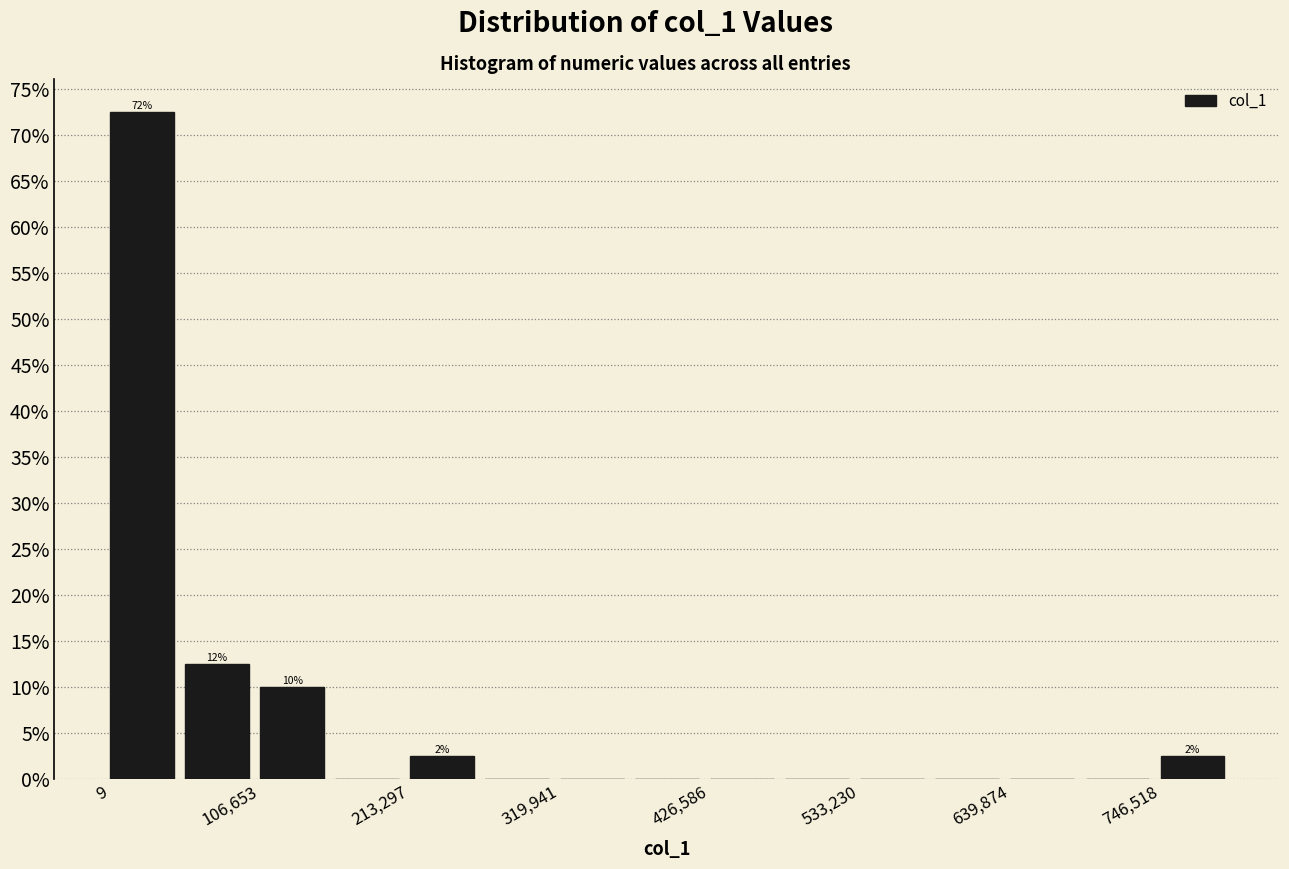

Around what value on the x-axis is the tallest bar? Give the approximate position of its centre, as read against the axis.

20000